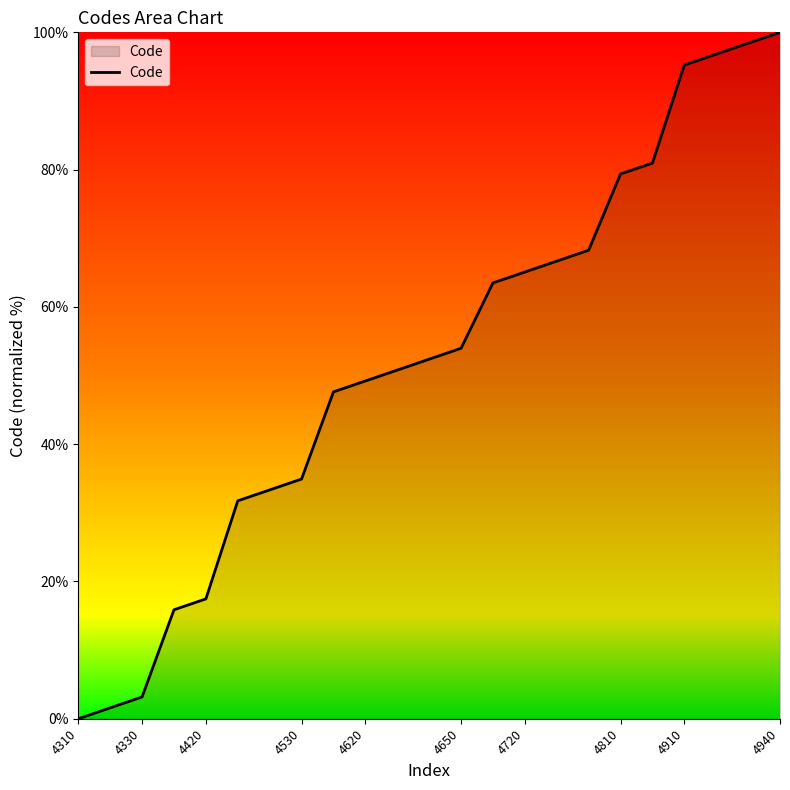

What is the difference between the maximum and minimum values?

100.0